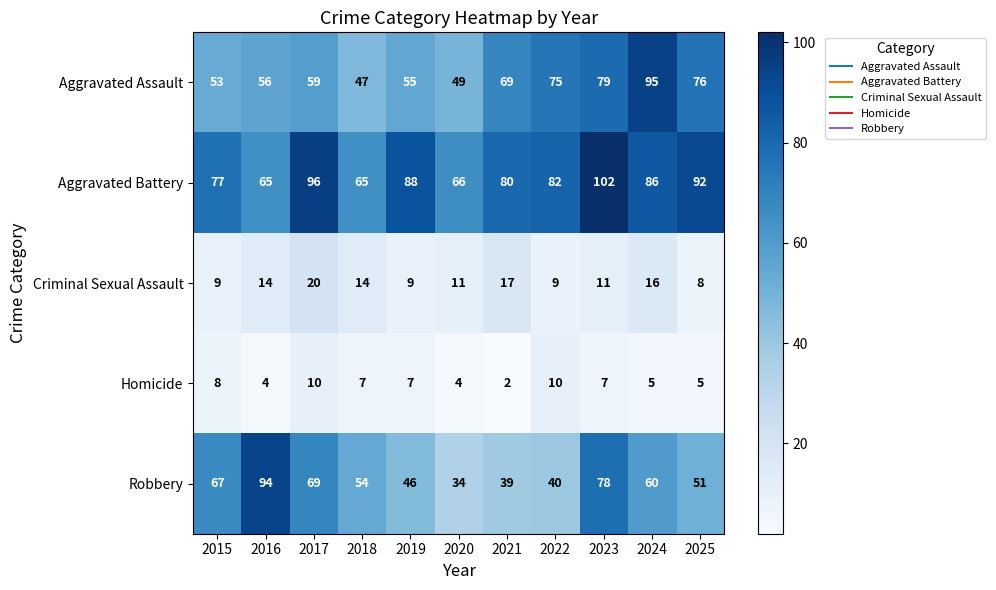

The Homicide series shows 5 at 2024. True or false?

True